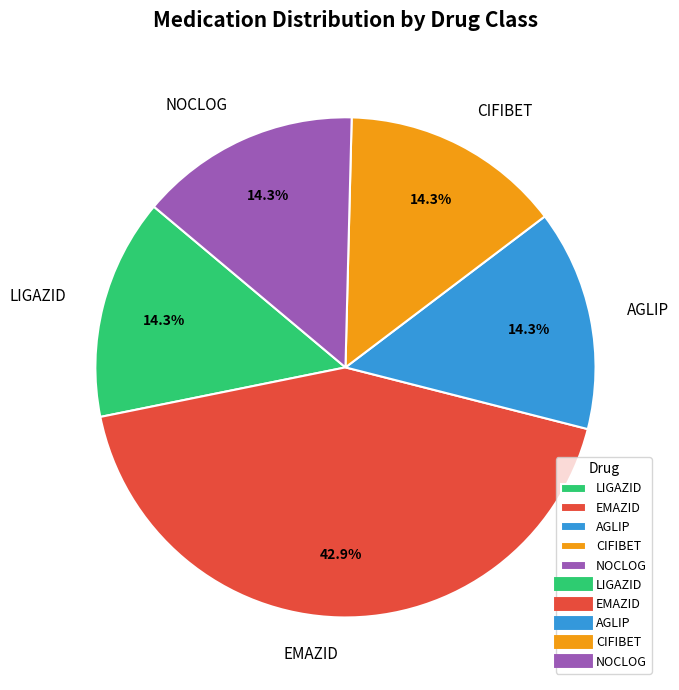

Is it true that NOCLOG is 2% of the pie?

False